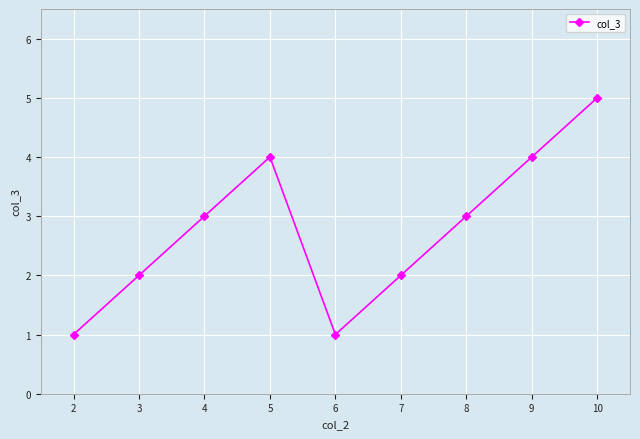

What is the ratio of the value at 6 to the value at 8?

0.3